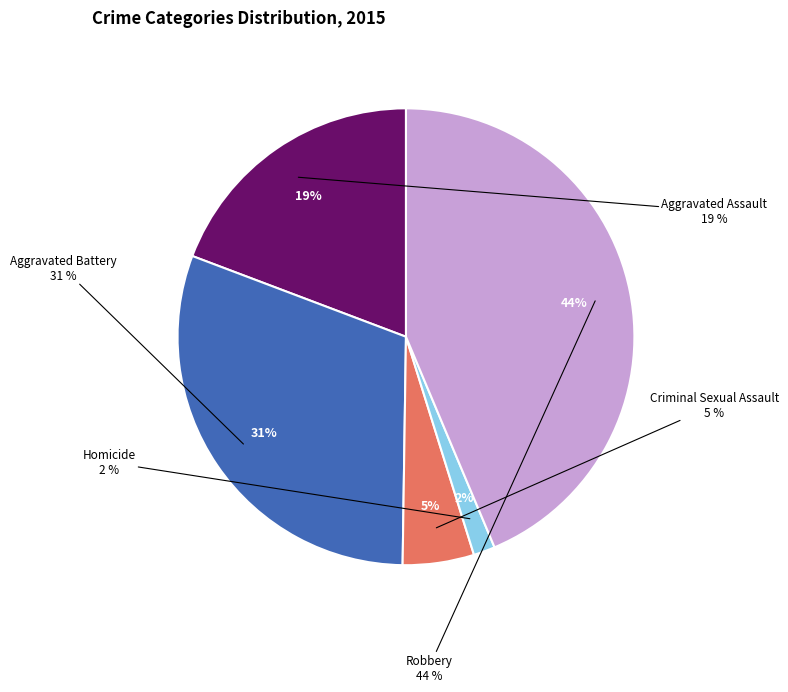

To the nearest percent, what is the average slice percentage?

20%